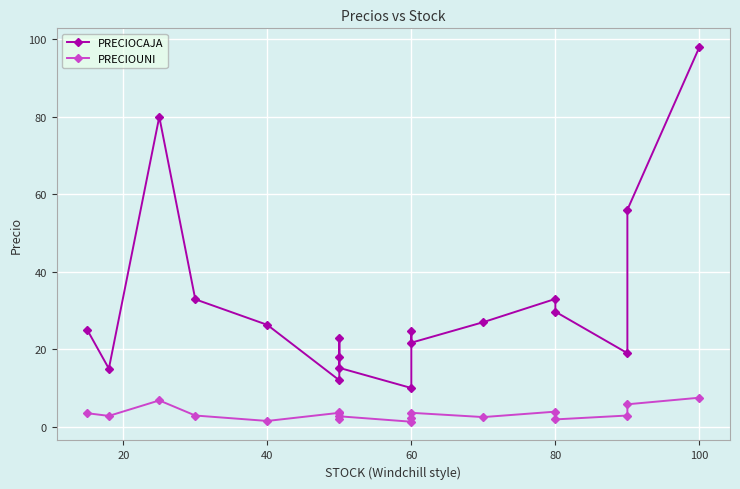

True or false: PRECIOUNI and PRECIOCAJA cross at least once.

False